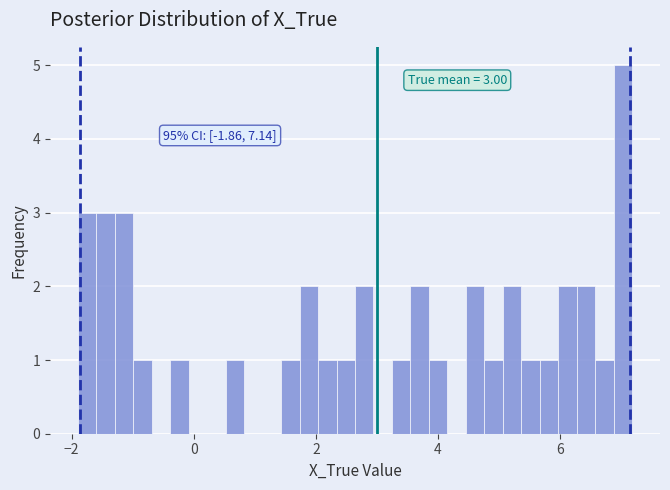

Around what value on the x-axis is the tallest bar? Give the approximate position of its centre, as read against the axis.

7.0